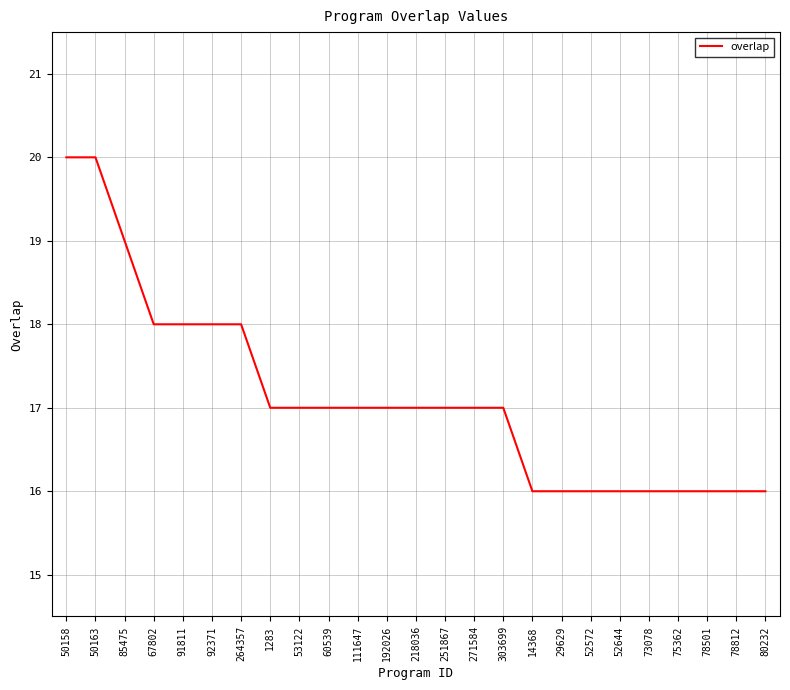

What position from the right is 60539?

16